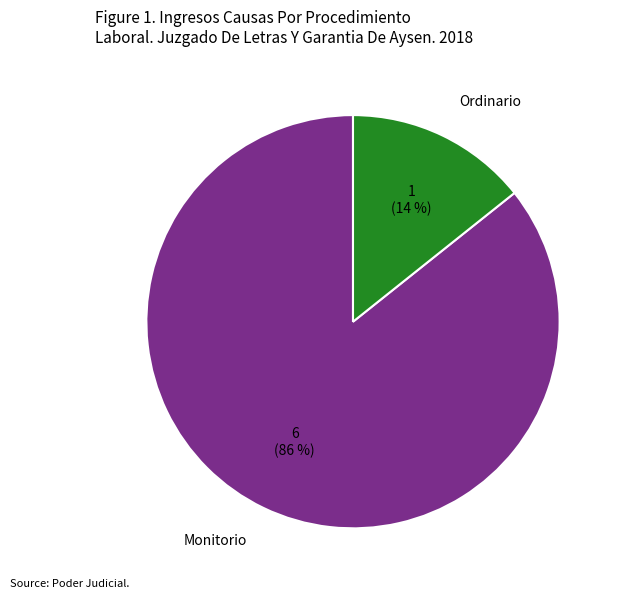

Rank the categories by value from lowest to highest.

Ordinario, Monitorio